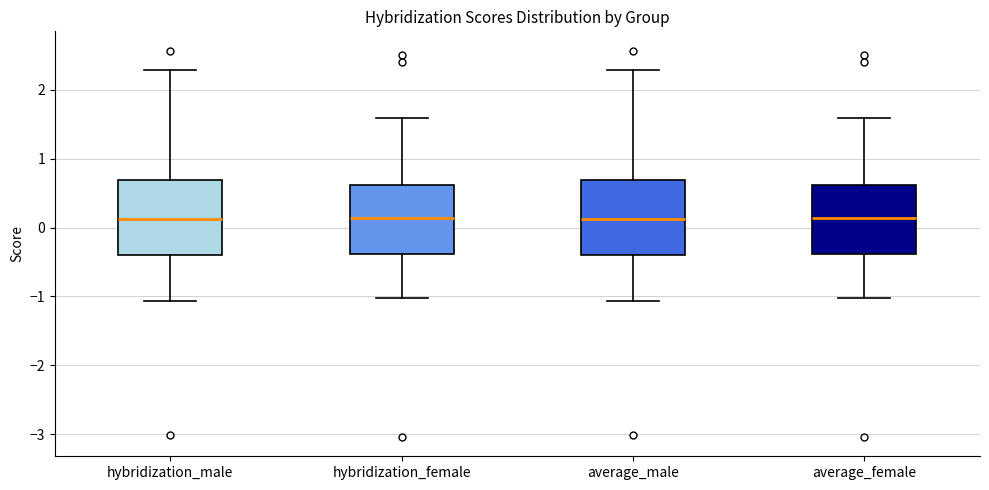

Reading left to right, transcribe this box plot: for each box, give where its median line is, the range the box spans, and where its two whiskers end, as read against the y-axis. The values are not printed on the chart, so give them approximately, as read against the axis.

hybridization_male: median 0.1, box -0.4 to 0.7, whiskers -1.1 to 2.3
hybridization_female: median 0.1, box -0.4 to 0.6, whiskers -1.0 to 1.6
average_male: median 0.1, box -0.4 to 0.7, whiskers -1.1 to 2.3
average_female: median 0.1, box -0.4 to 0.6, whiskers -1.0 to 1.6